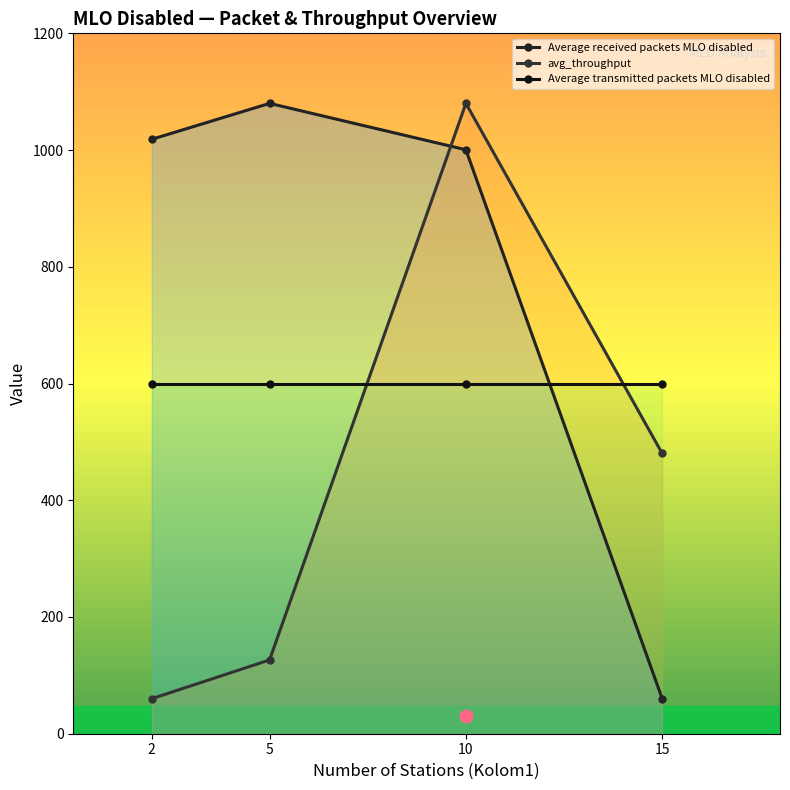

Which series has the largest total across all categories?

Average received packets MLO disabled